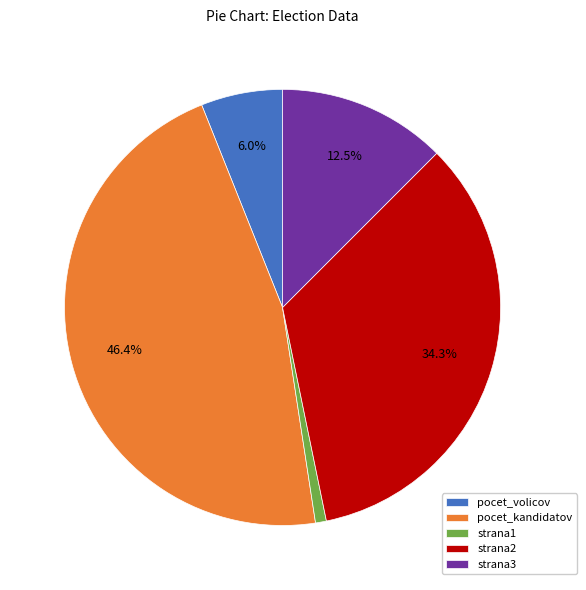

Which category has the smallest portion of the pie?

strana1